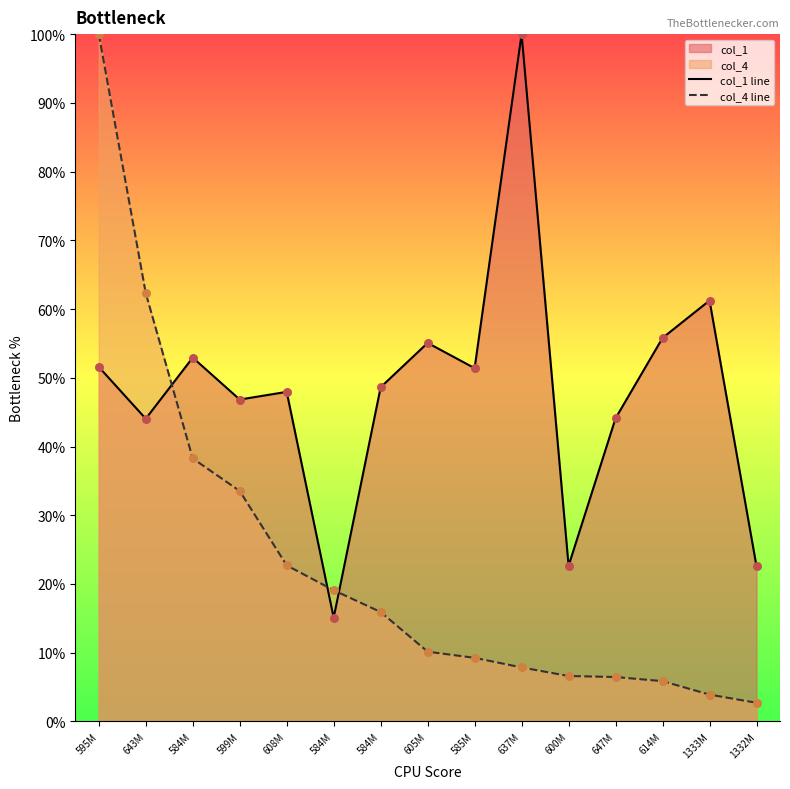

Is the value of col_4 line at 584M greater than the value of col_1 line at 647M?

No